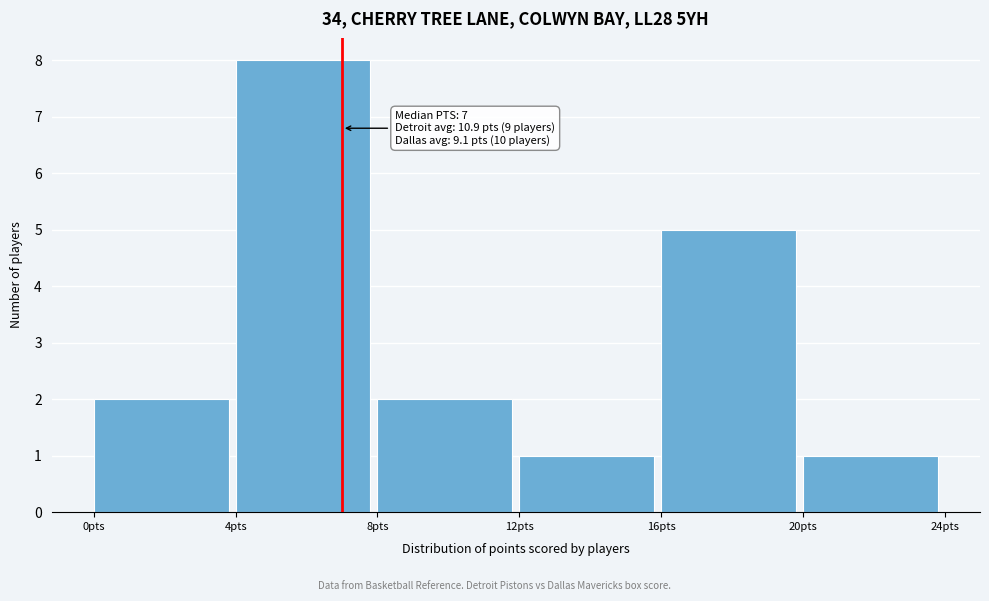

Which range on the x-axis has the tallest bar?

4 to 8